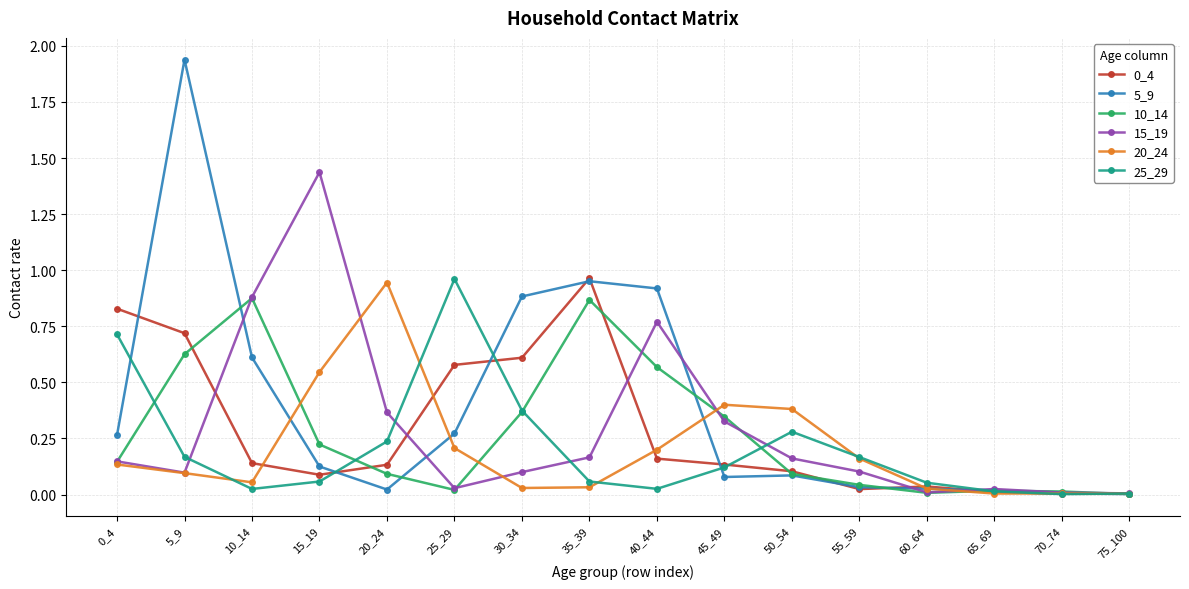

The 15_19 series shows 0.2 at 20_24. True or false?

False